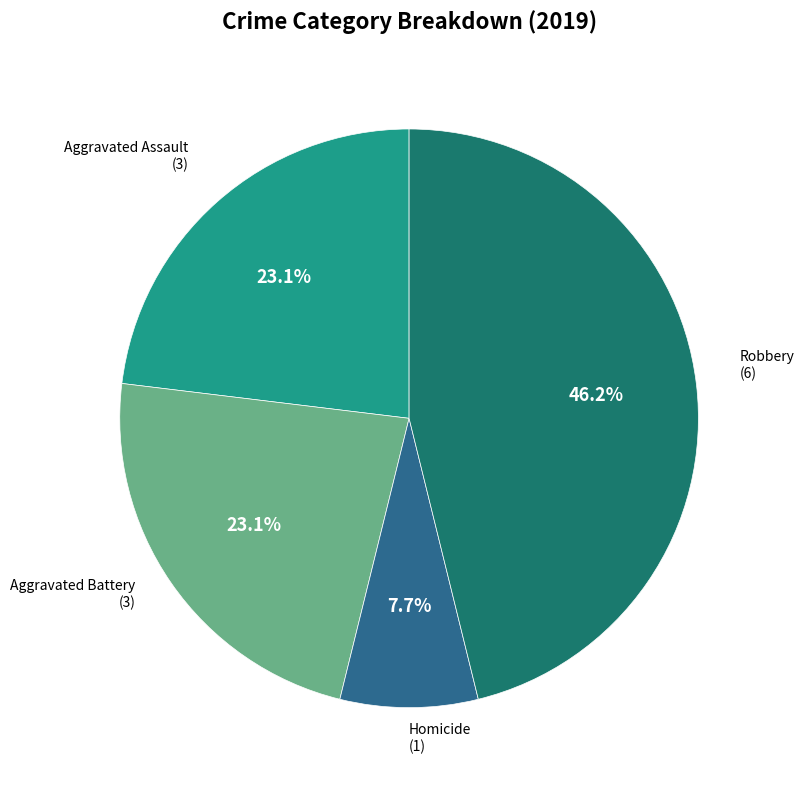

Is there a majority slice in this chart?

No